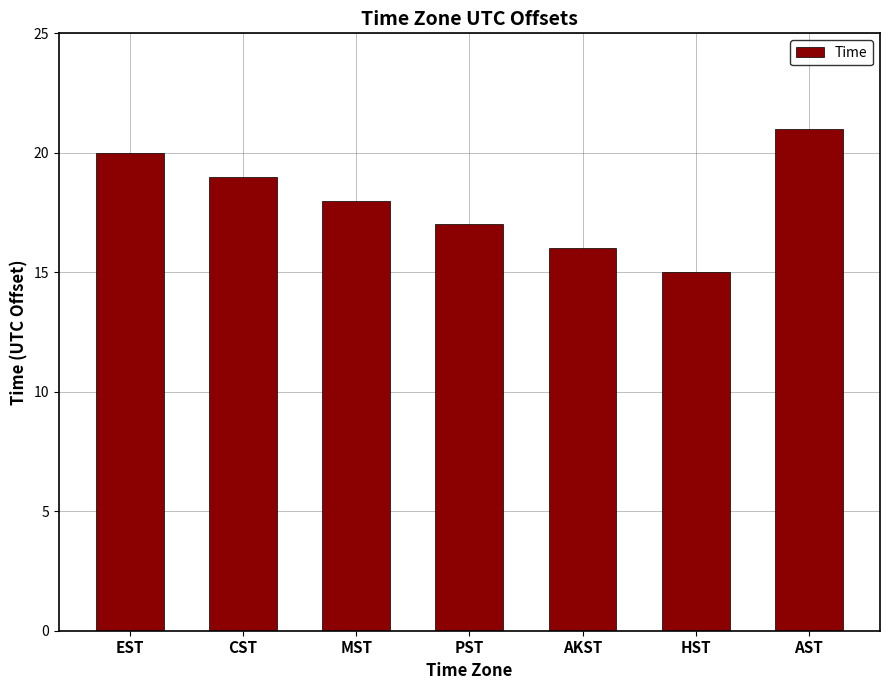

Approximately how many times larger is the value at MST compared to HST?

1.2